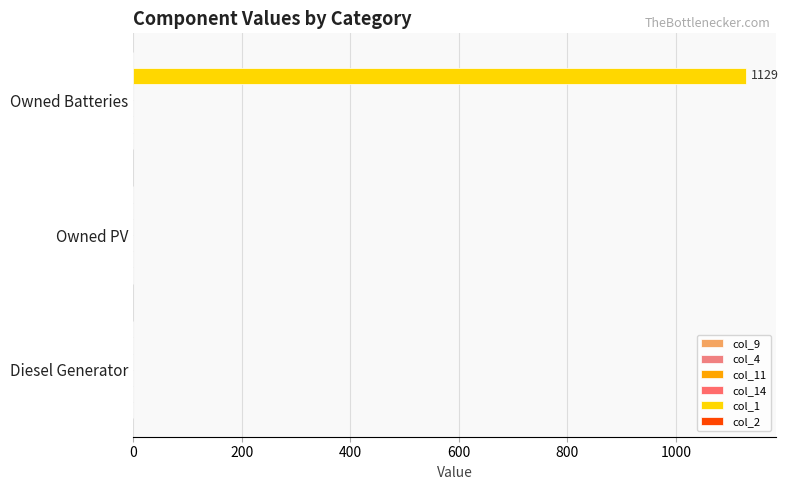

Are the bars horizontal?

Yes